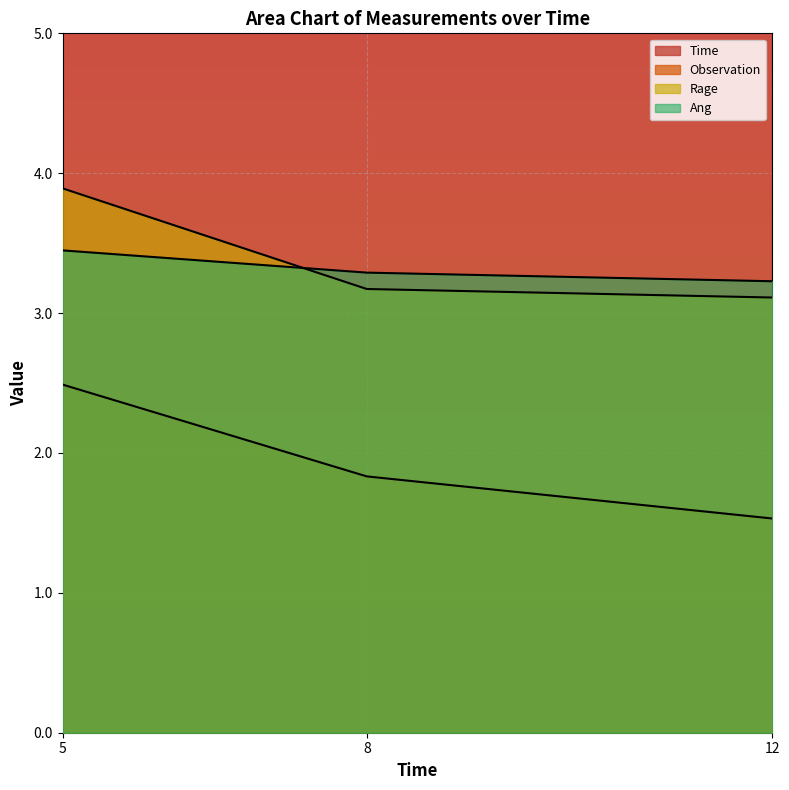

What is the value of the Observation point at the 1st from the left?

2.5